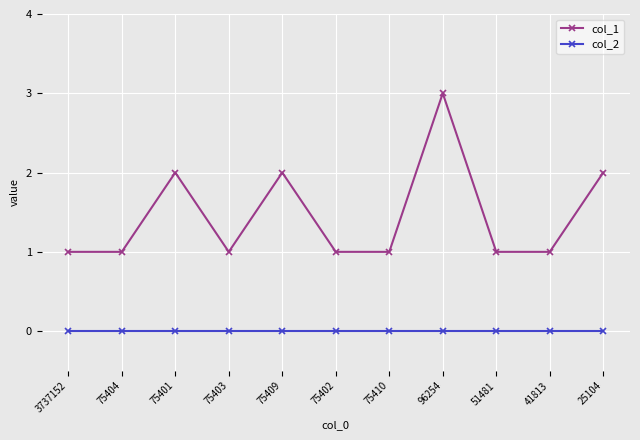

Rank the series by their average value, from highest to lowest.

col_1, col_2